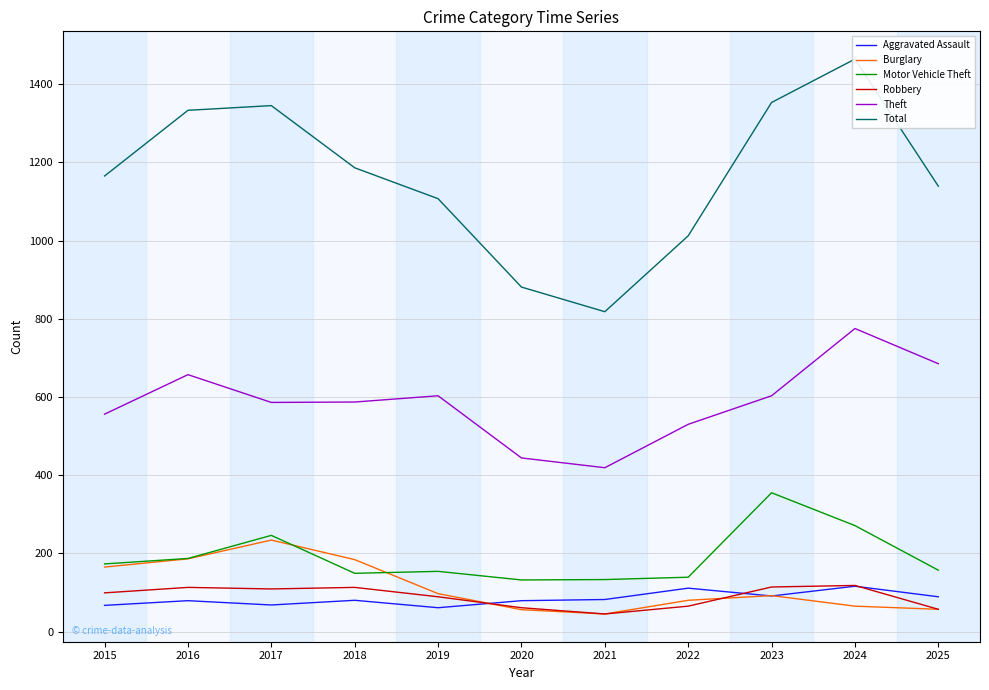

True or false: Aggravated Assault has more than 1 points higher than both neighbors.

True